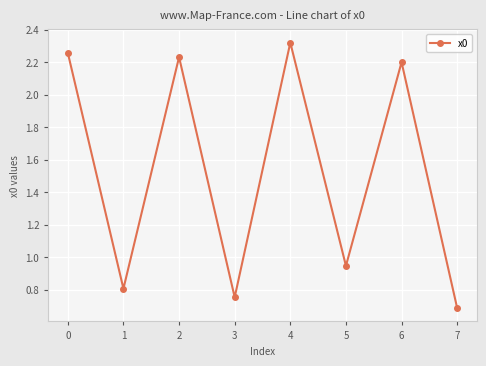

What is the minimum value shown in the chart?

0.7